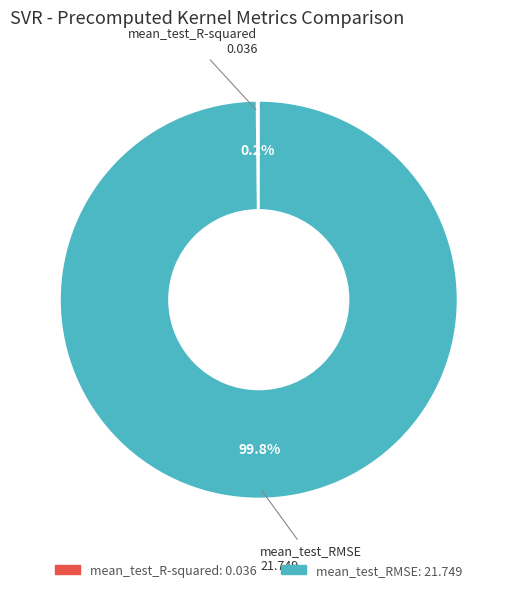

Does mean_test_RMSE account for over 50% of the chart?

Yes